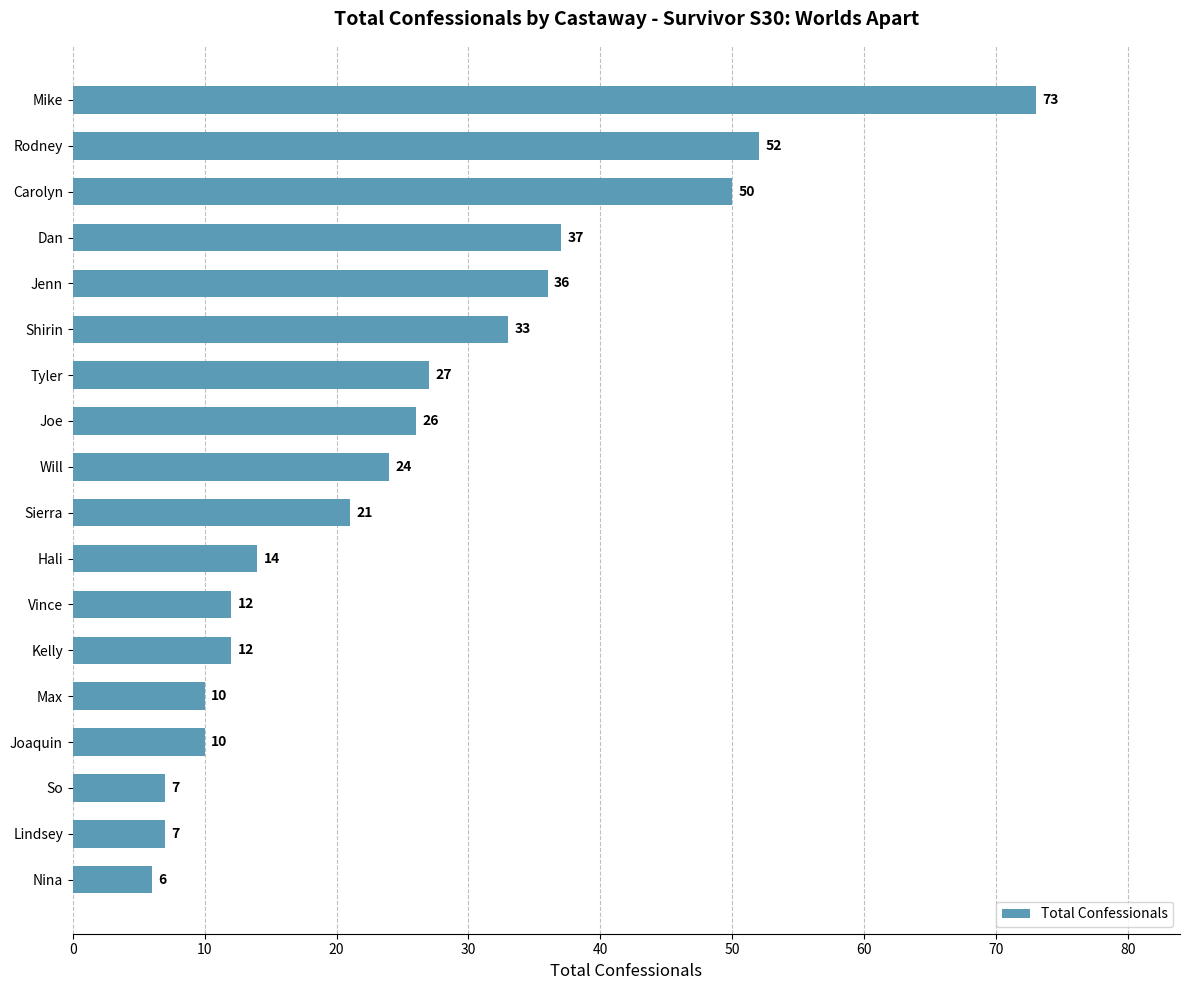

Read the value at Vince.

12